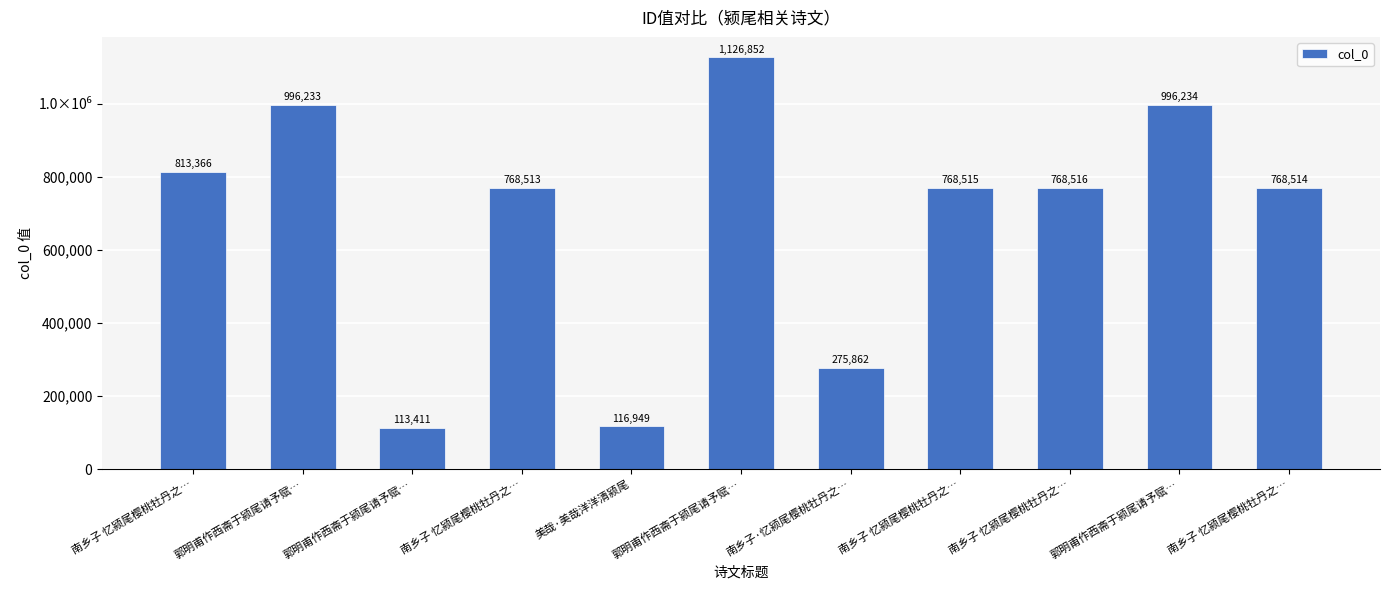

Does the chart contain any negative values?

No